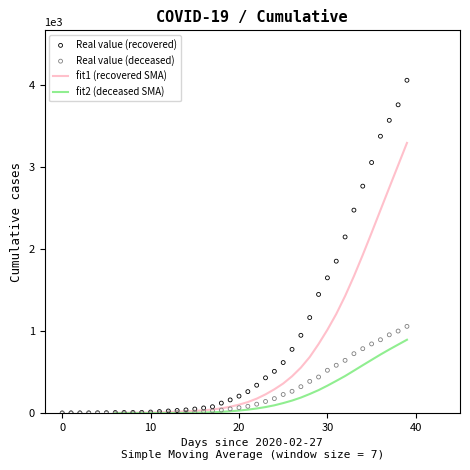

Which series contains the lowest Y value?

Real value (deceased)